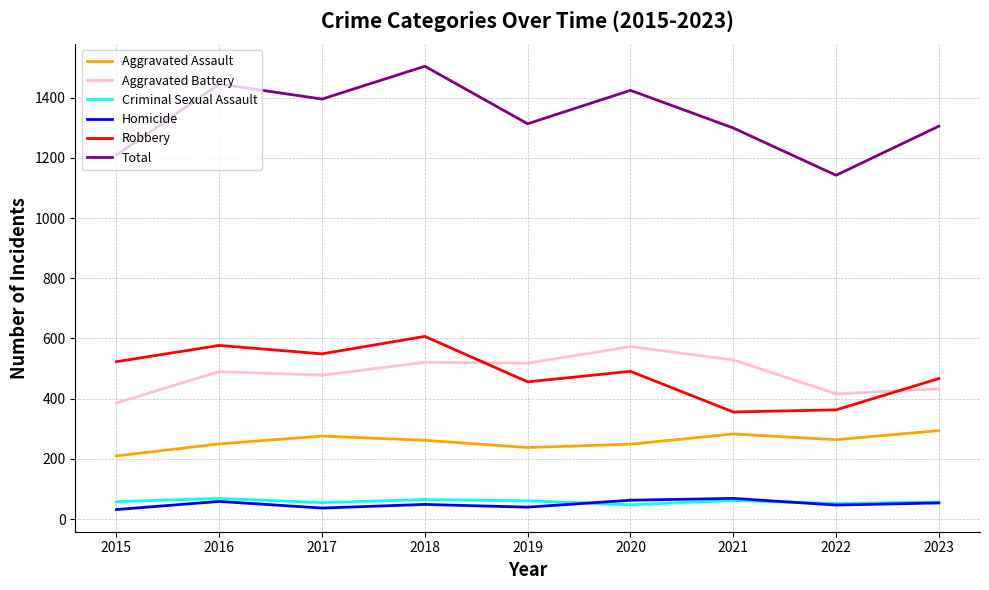

The value of Robbery at 2018 is 162. True or false?

False